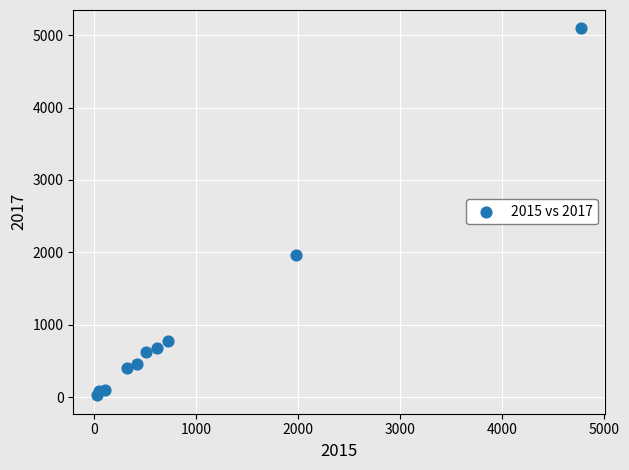

What Y value in the scatter plot is closest to 2559?

1968